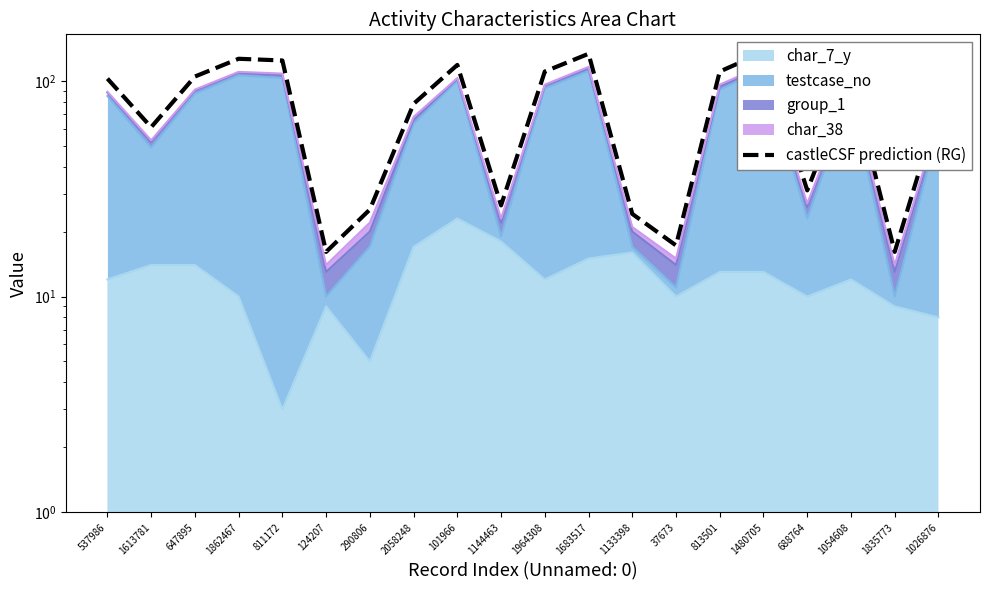

True or false: the data has more than 1 interior local peaks.

True